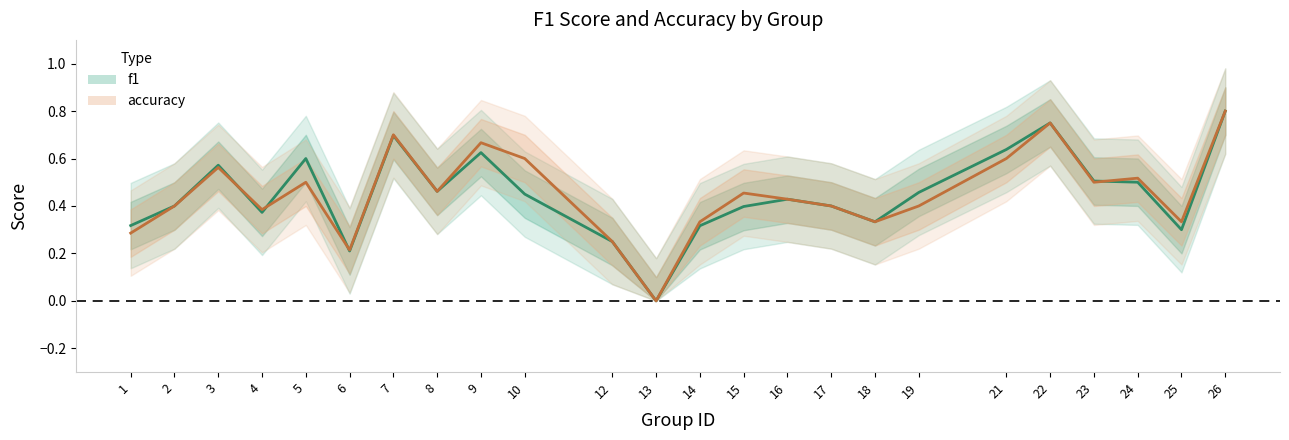

At which category is the sum across all series the highest?

26